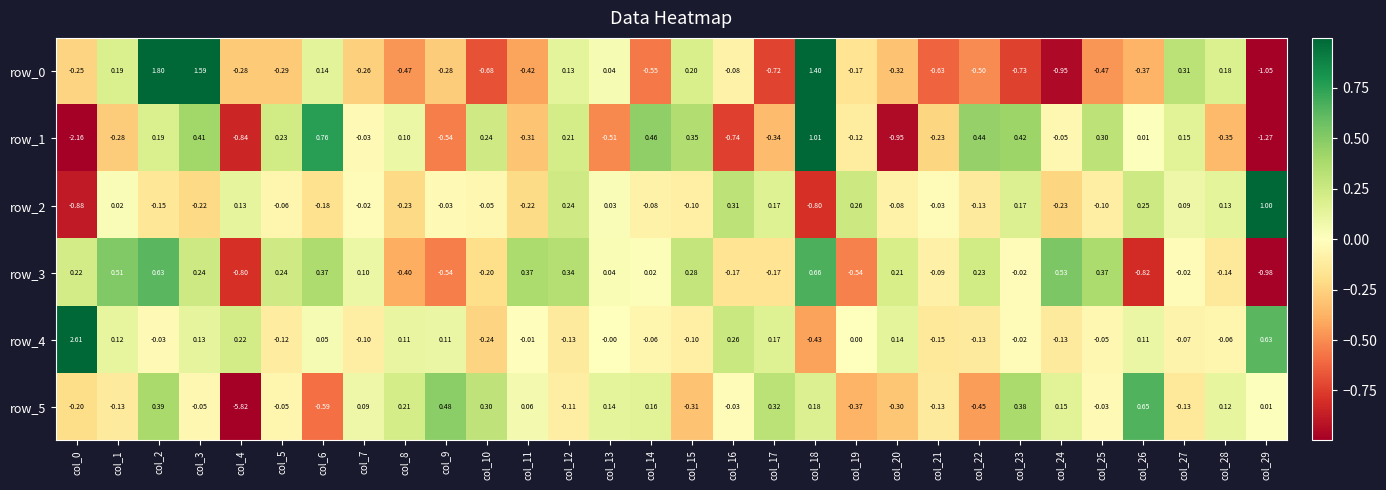

Is the value of row_5 at col_8 greater than the value of row_4 at col_20?

Yes